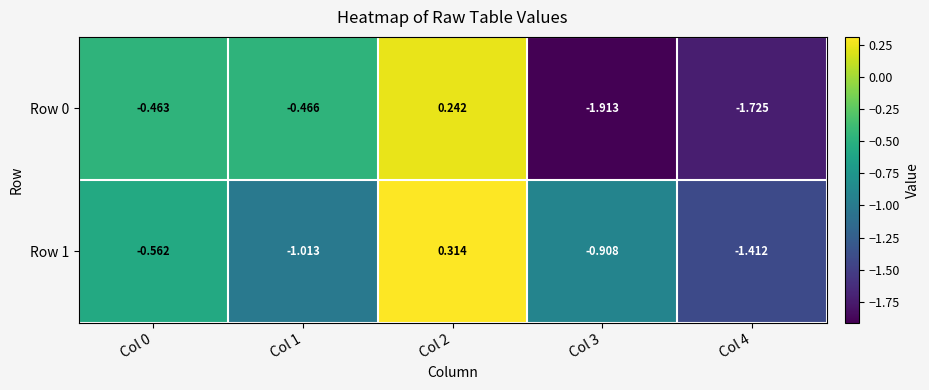

List the series in order of their peak value, lowest first.

Row 0, Row 1